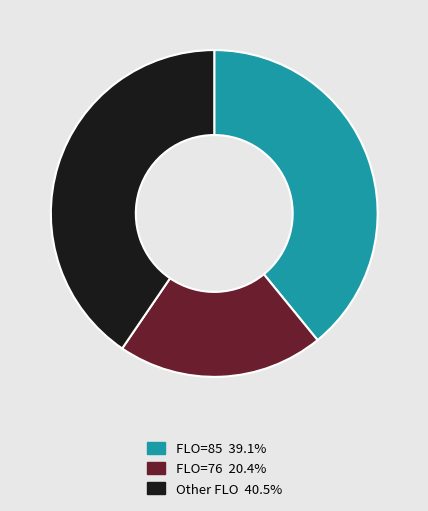

Does any single category account for the majority?

No